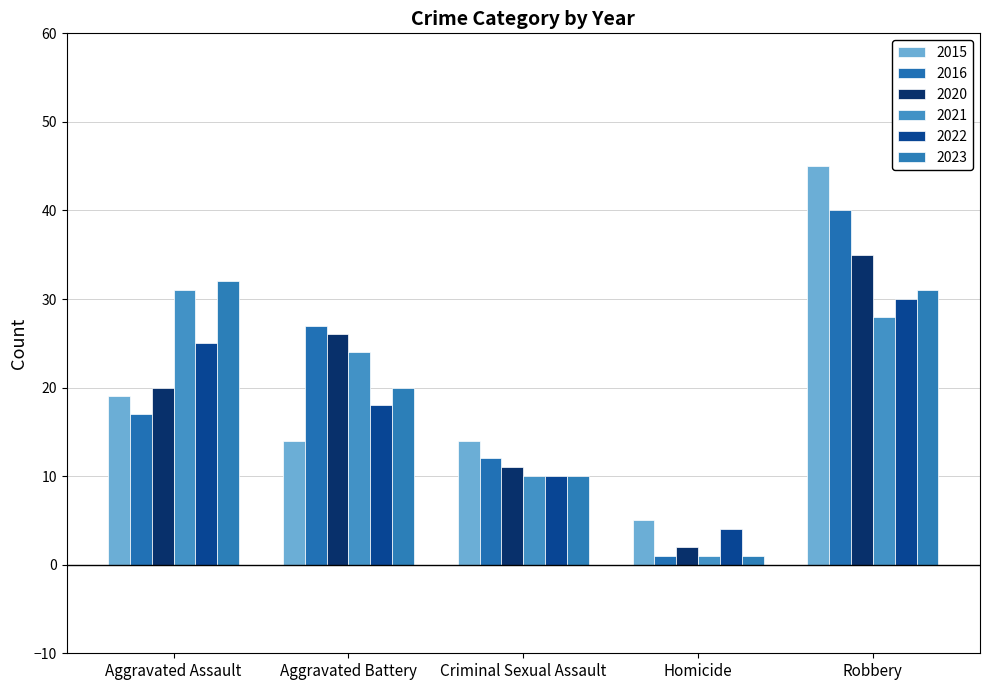

True or false: 2021 has a value of 31 at Aggravated Assault.

True